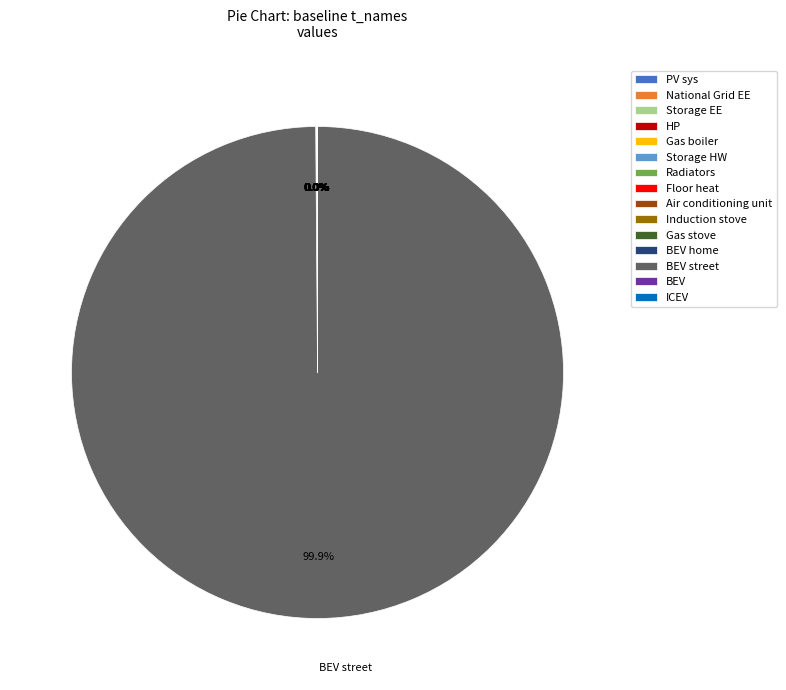

Is there a majority slice in this chart?

Yes